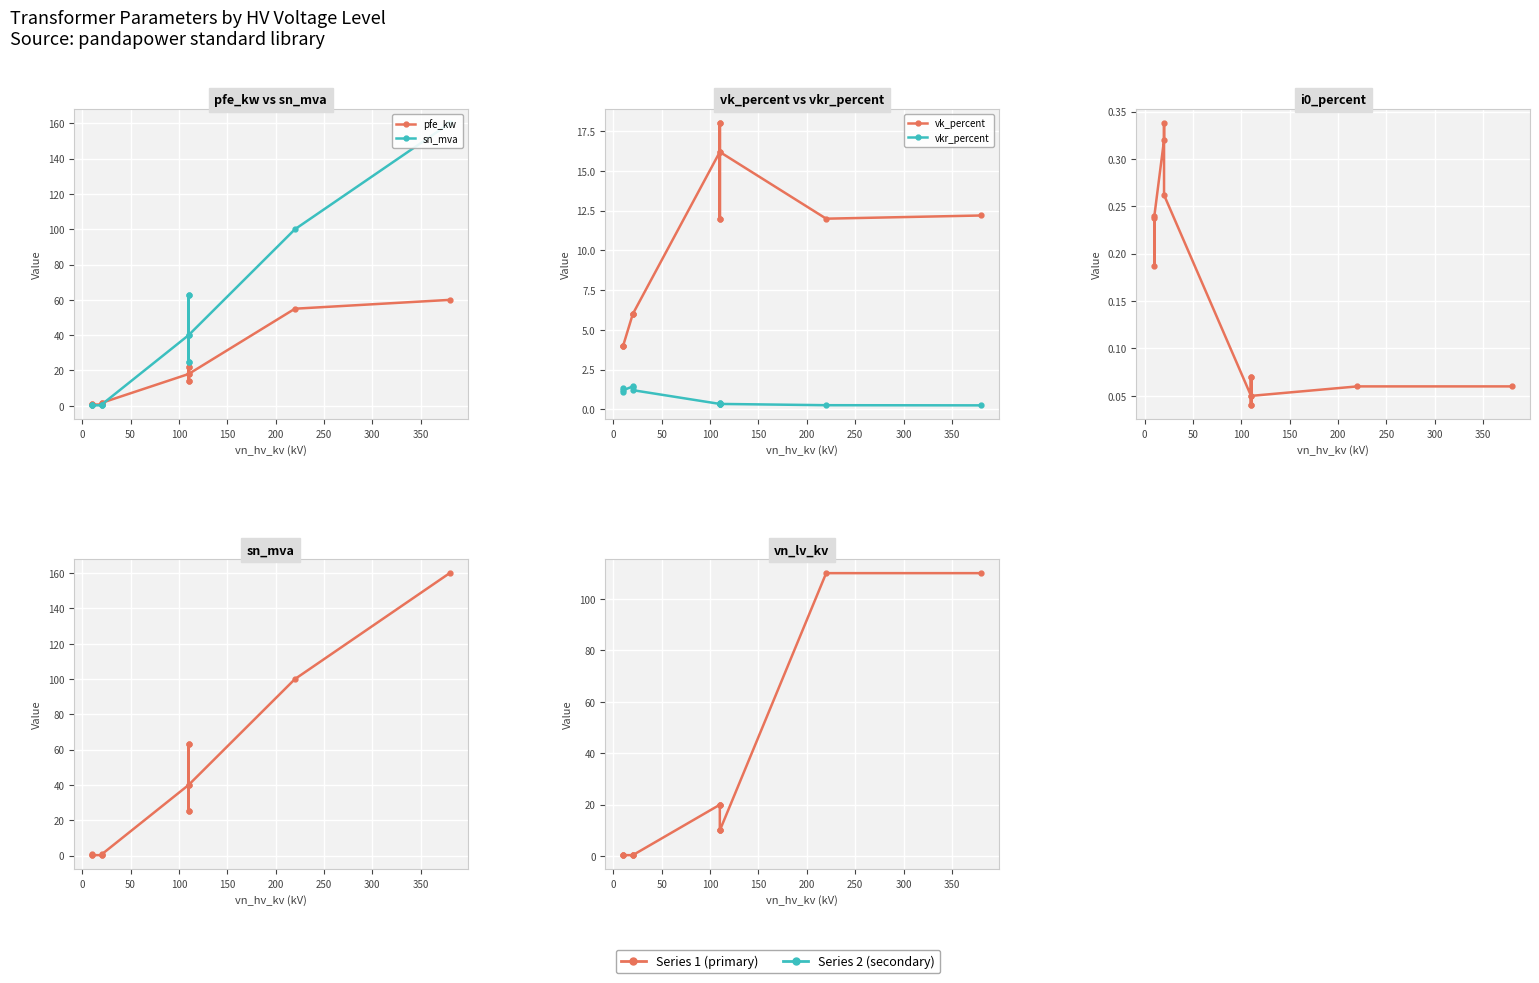

What is the difference between the maximum and minimum values in the vk_percent series?

14.0